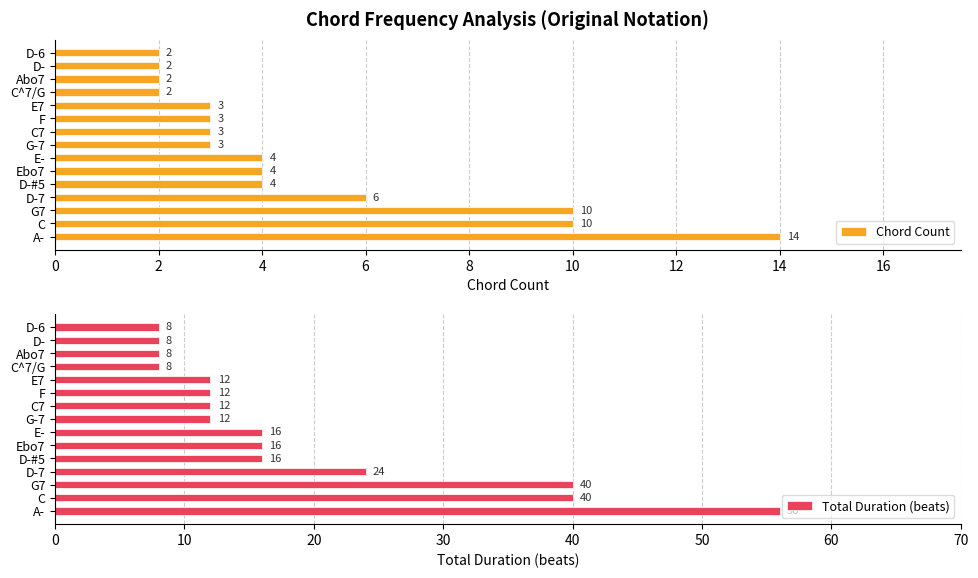

At 10, list the series in order from smallest to largest.

Chord Count, Total Duration (beats)